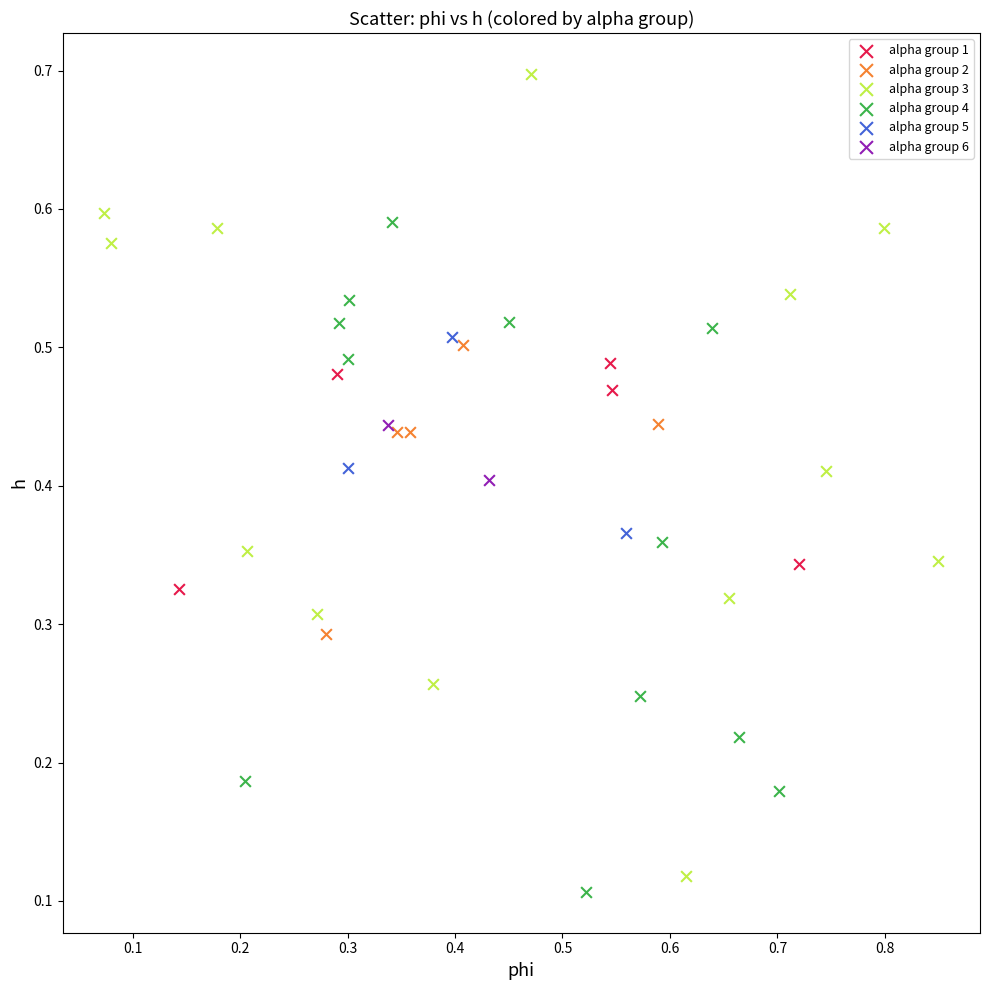

Which series contains the highest Y value?

alpha group 3